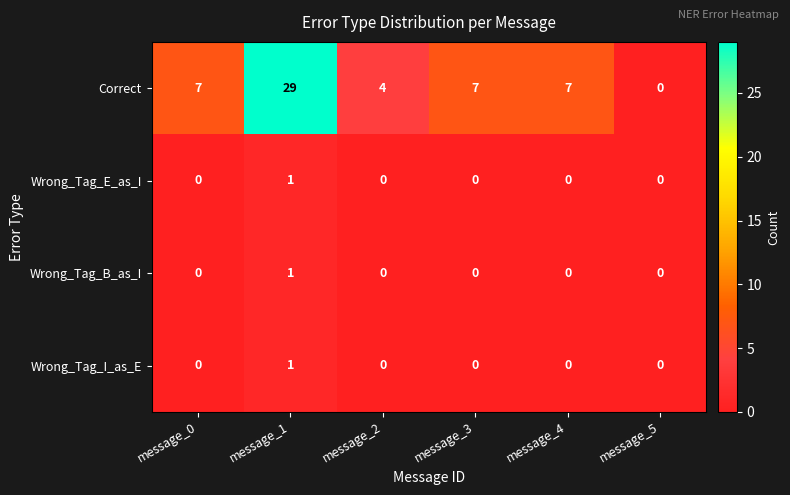

What is the maximum value shown in the chart?

29